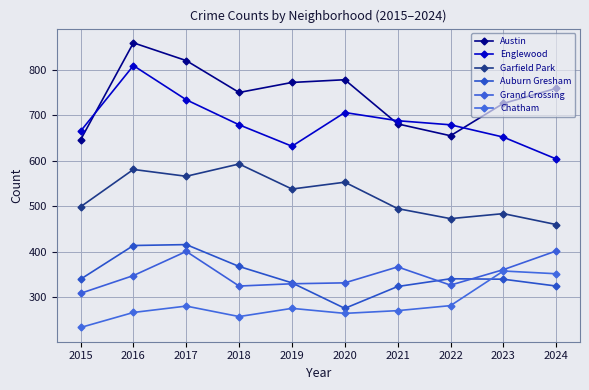

How many lines are shown in the chart?

6